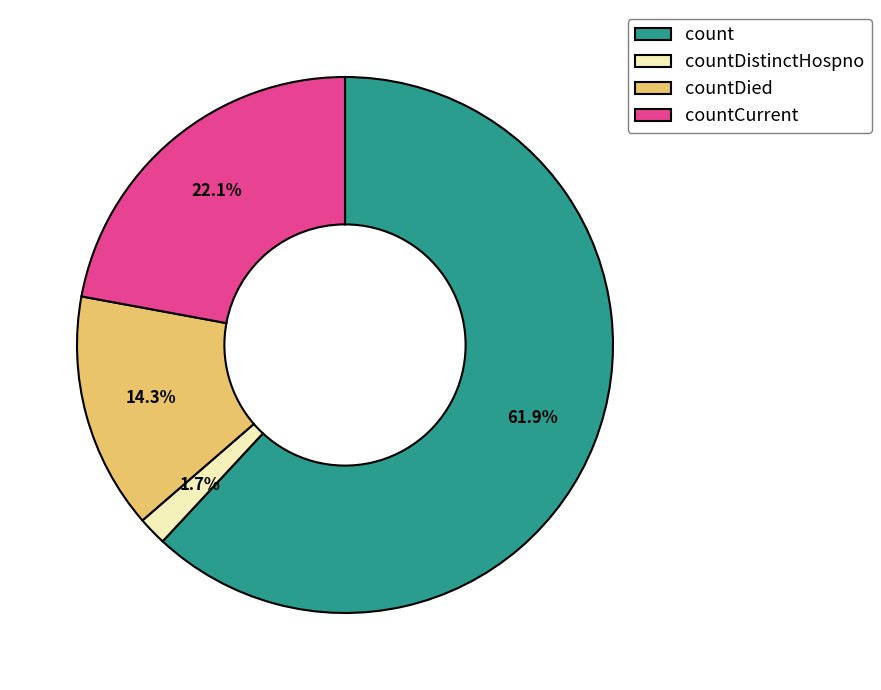

To the nearest percent, what is the average slice percentage?

25%